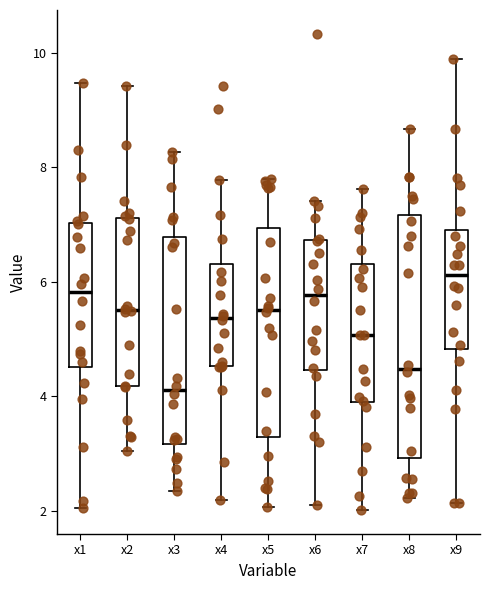

Reading left to right, read every box against the y-axis: the position of its median line, the range the box covers, and the ends of its whiskers. The values are not printed on the chart, so give them approximately, as read against the axis.

x1: median 5.8, box 4.6 to 7.0, whiskers 2.0 to 9.4
x2: median 5.6, box 4.2 to 7.2, whiskers 3.0 to 9.4
x3: median 4.2, box 3.2 to 6.8, whiskers 2.4 to 8.2
x4: median 5.4, box 4.6 to 6.4, whiskers 2.2 to 7.8
x5: median 5.6, box 3.2 to 7.0, whiskers 2.0 to 7.8
x6: median 5.8, box 4.4 to 6.8, whiskers 2.0 to 7.4
x7: median 5.0, box 3.8 to 6.4, whiskers 2.0 to 7.6
x8: median 4.4, box 3.0 to 7.2, whiskers 2.2 to 8.6
x9: median 6.2, box 4.8 to 7.0, whiskers 2.2 to 9.8